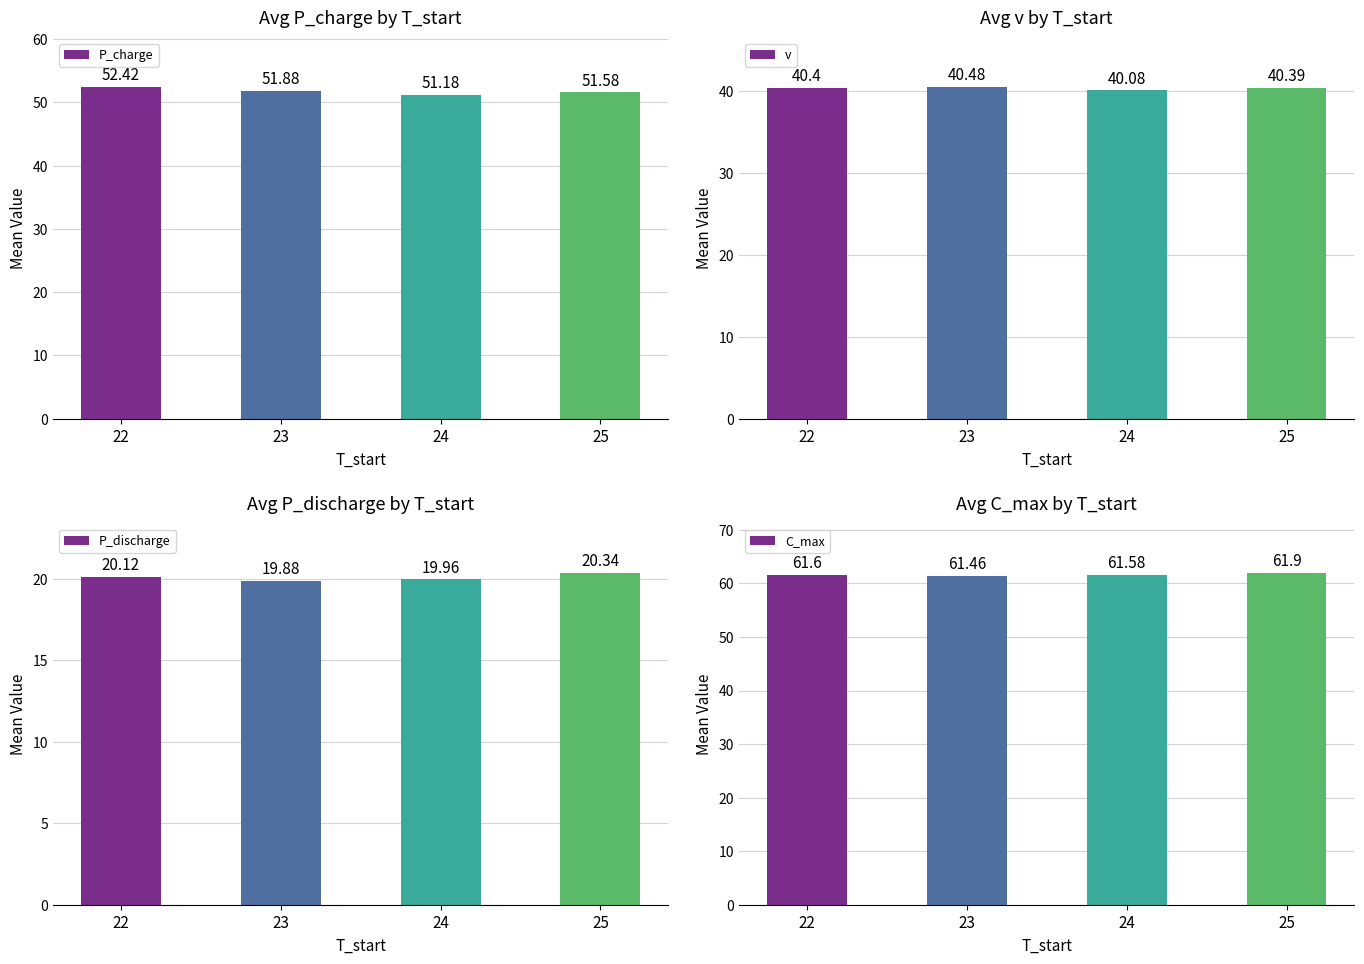

How many data points in P_discharge are above 20?

2